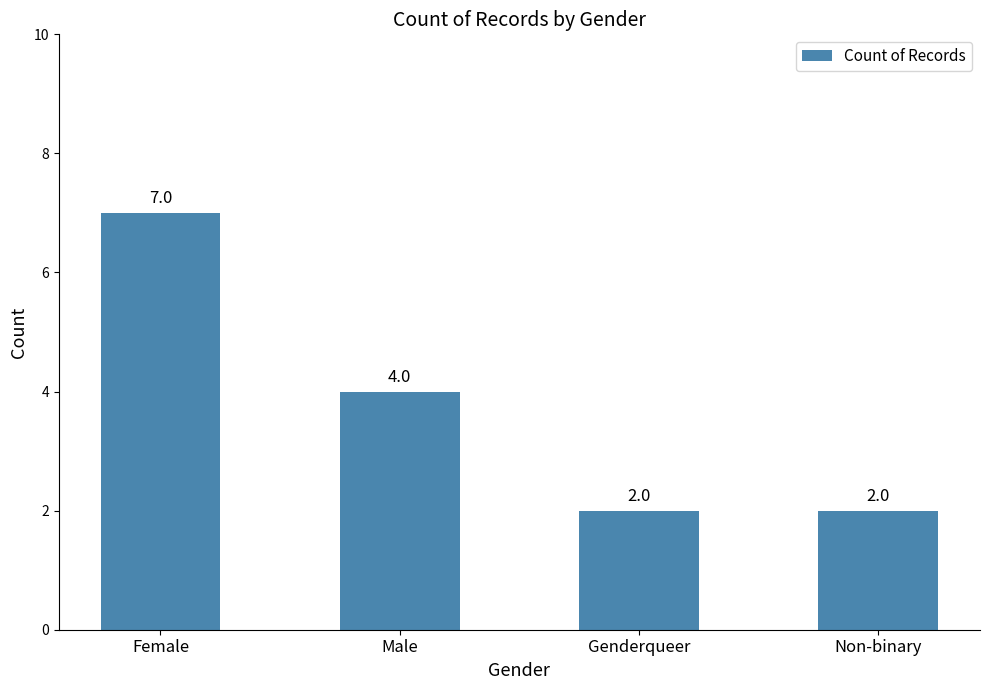

Count the number of categories in the chart.

4